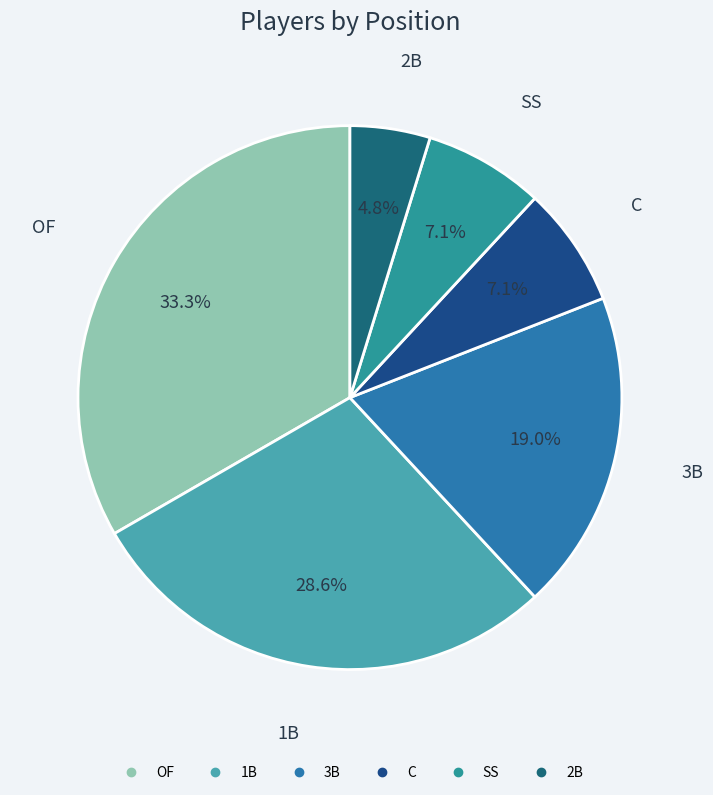

To the nearest percent, what is the difference between the largest and smallest slice percentages?

29%